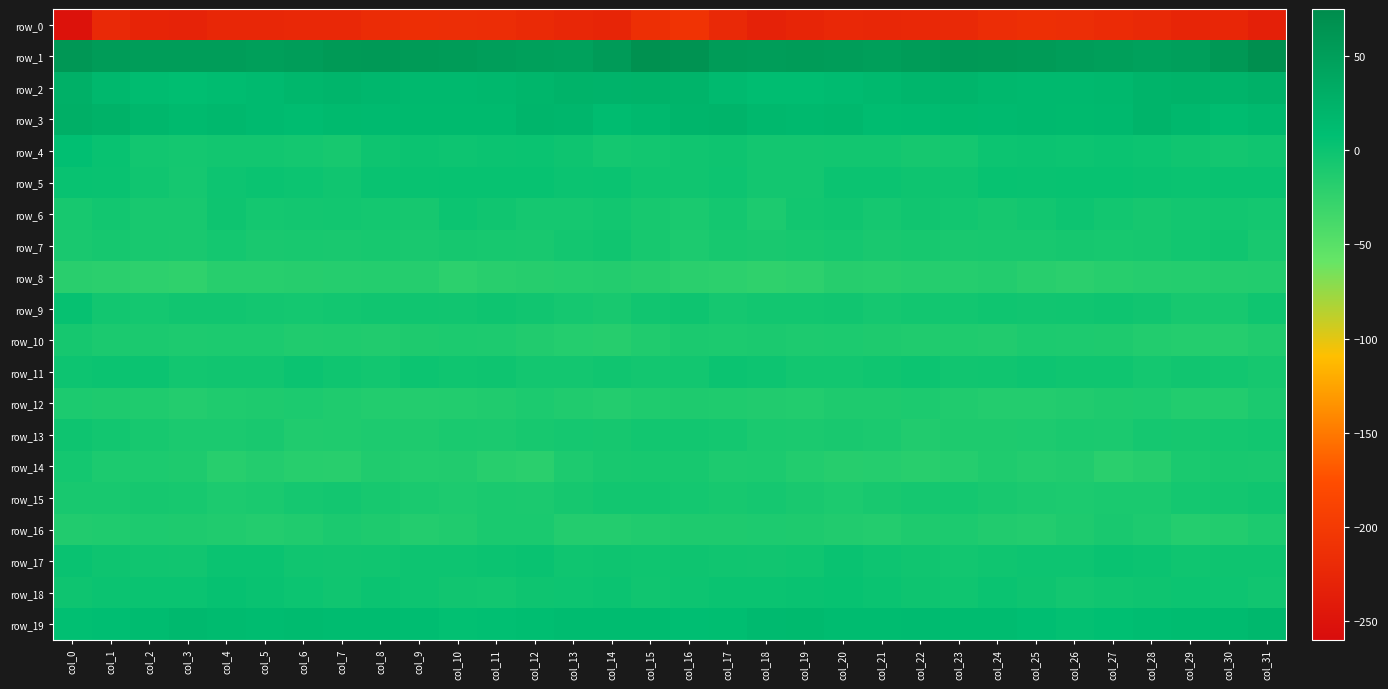

The value of row_10 at col_19 is -17.0. True or false?

False